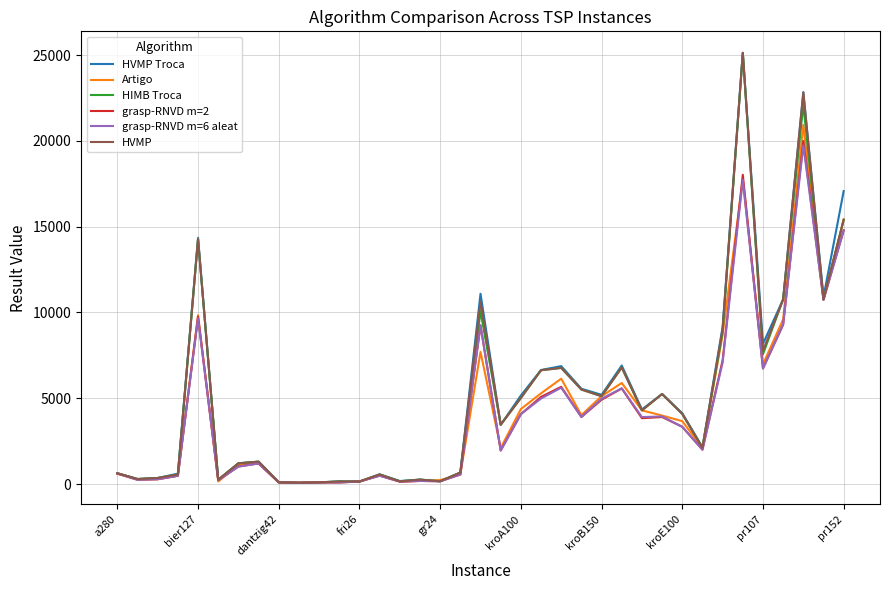

What is the highest value of the grasp-RNVD m=6 aleat series?

19725.0